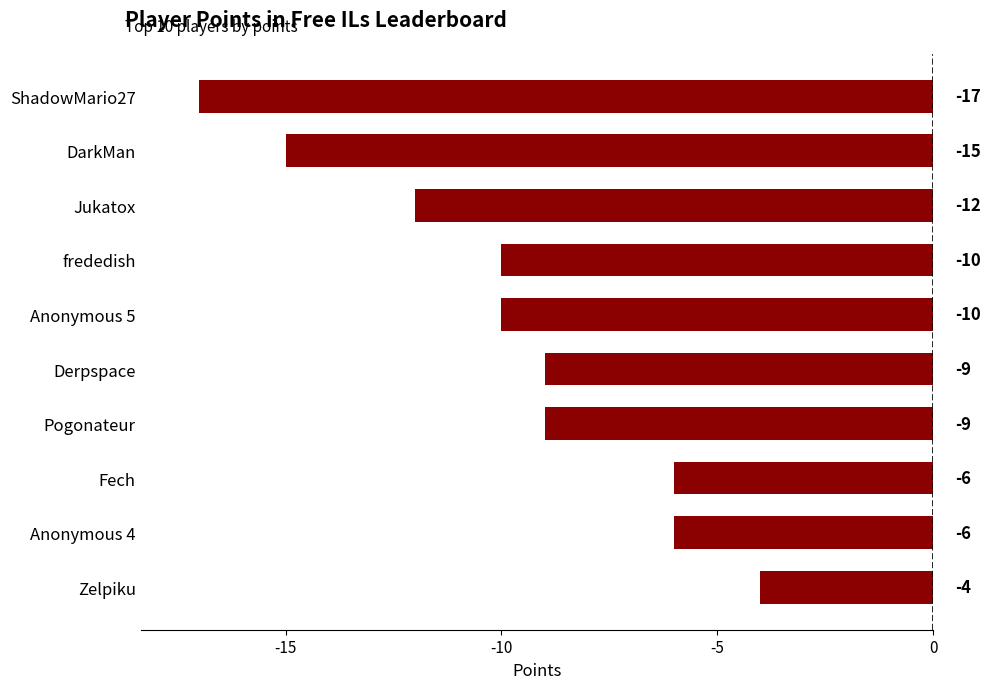

Is it true that the value at Jukatox is -12?

True